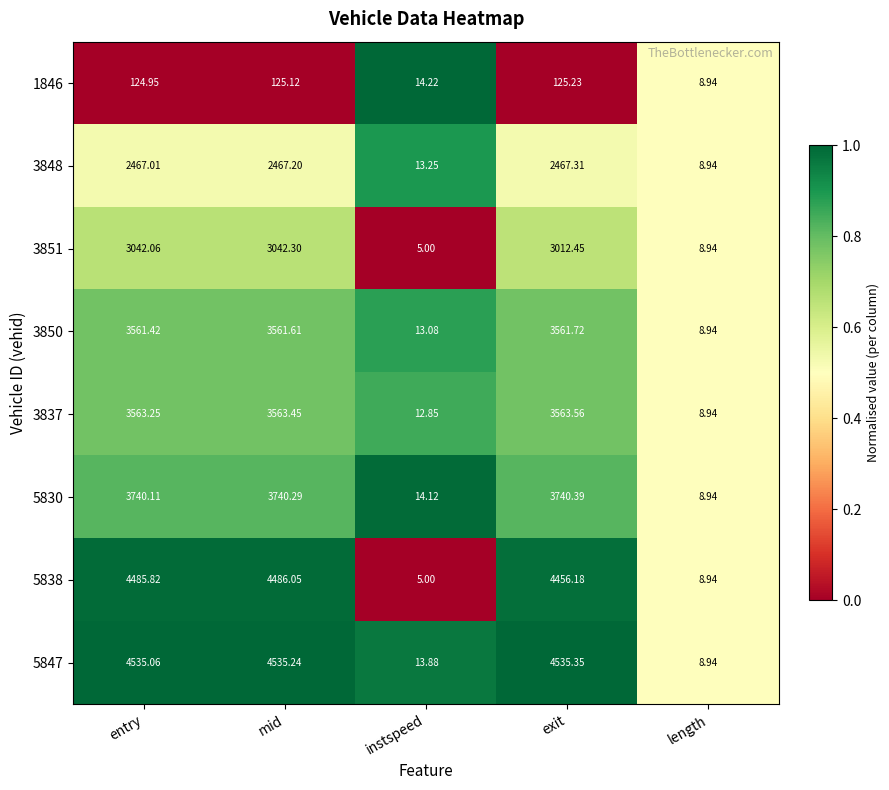

Which series has the largest range (max minus min)?

5847